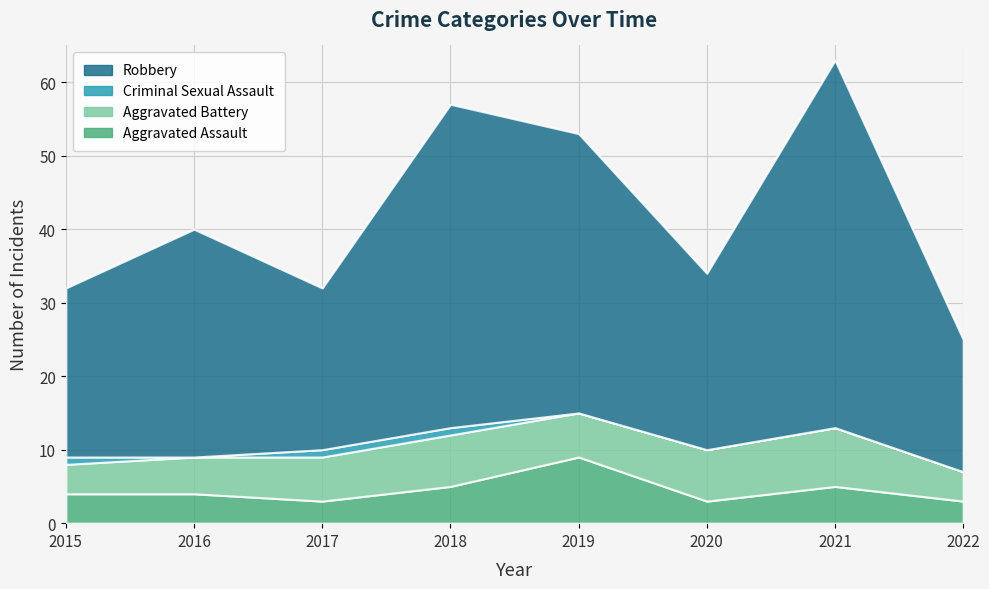

Is the value of Aggravated Assault at 2018 greater than the value of Aggravated Battery at 2015?

Yes